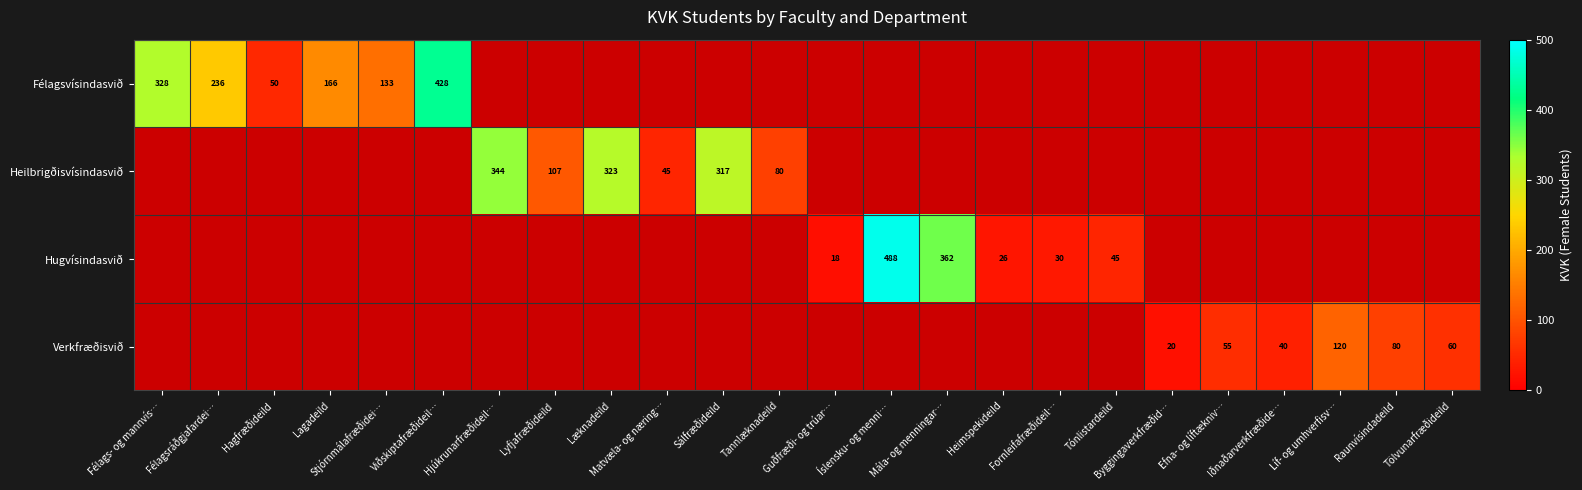

Which category has the lowest value across all series?

Guðfræði- og trúar…